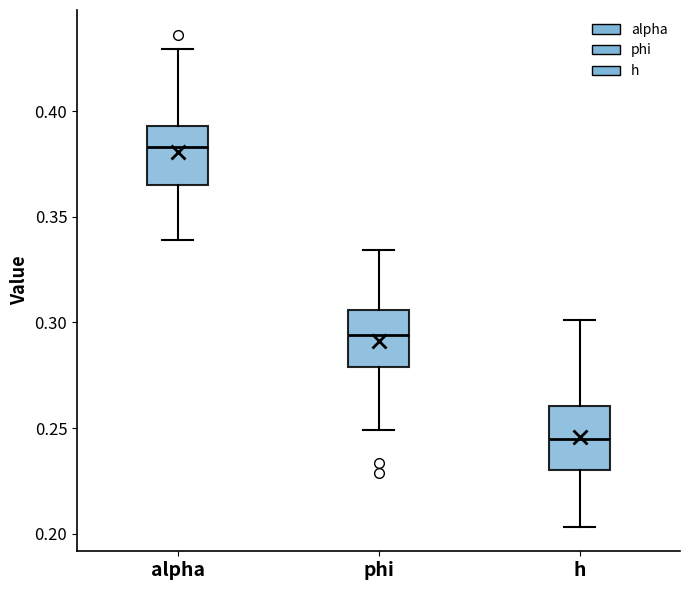

Reading left to right, read every box against the y-axis: the position of its median line, the range the box covers, and the ends of its whiskers. The values are not printed on the chart, so give them approximately, as read against the axis.

alpha: median 0.385, box 0.365 to 0.395, whiskers 0.340 to 0.430
phi: median 0.295, box 0.280 to 0.305, whiskers 0.250 to 0.335
h: median 0.245, box 0.230 to 0.260, whiskers 0.205 to 0.300